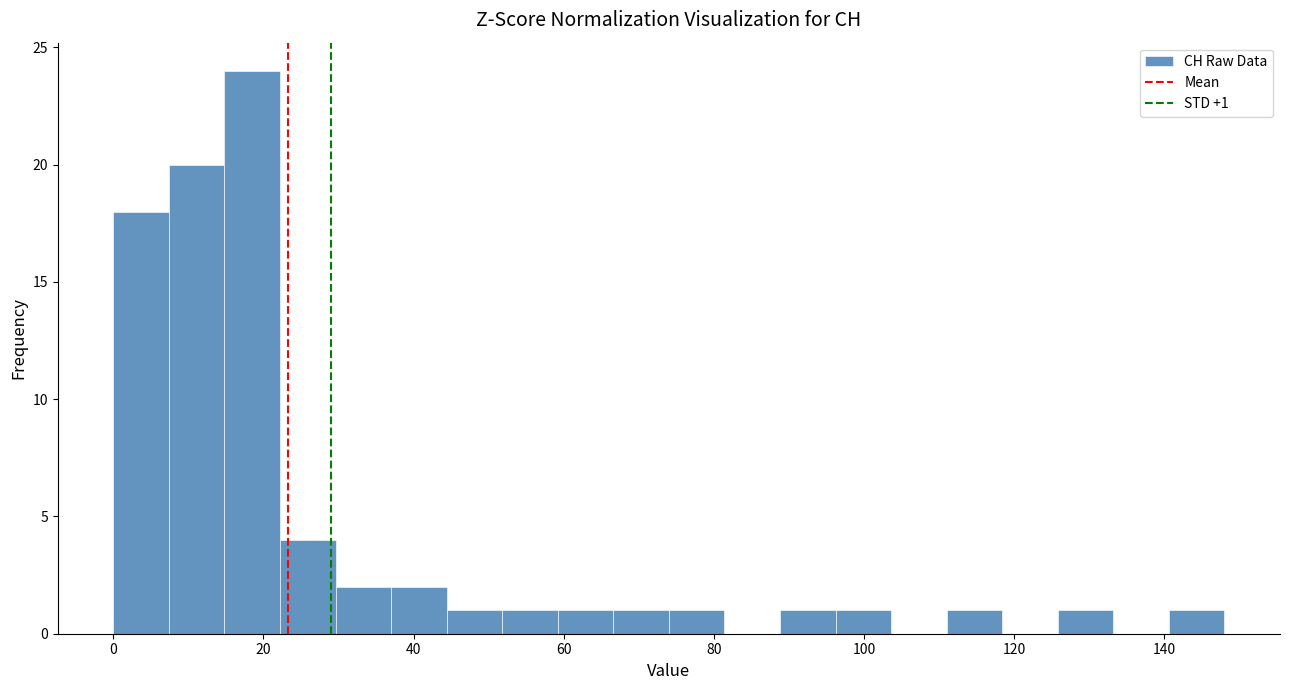

Read against the x-axis, roughly where is the centre of the tallest bar?

18